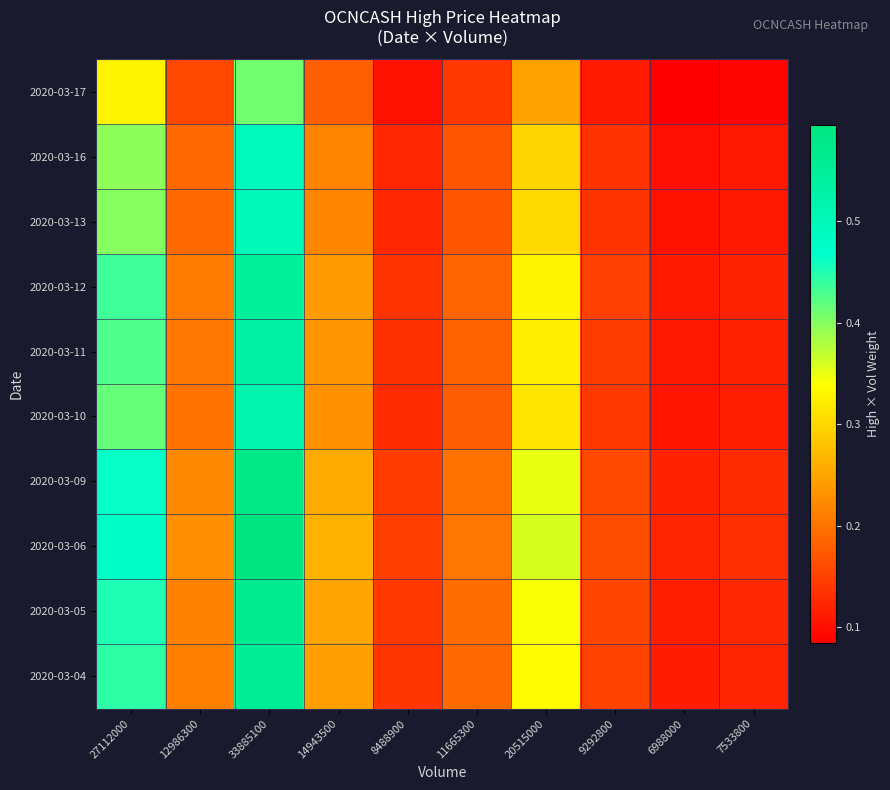

Reading left to right, extract all data points from this chart.

2020-03-04: 27112000=0.4	12986300=0.2	33885100=0.6	14943500=0.2	8488900=0.1	11665300=0.2	20515000=0.3	9292800=0.2	6988000=0.1	7533800=0.1
2020-03-05: 27112000=0.5	12986300=0.2	33885100=0.6	14943500=0.2	8488900=0.1	11665300=0.2	20515000=0.3	9292800=0.2	6988000=0.1	7533800=0.1
2020-03-06: 27112000=0.5	12986300=0.2	33885100=0.6	14943500=0.3	8488900=0.1	11665300=0.2	20515000=0.4	9292800=0.2	6988000=0.1	7533800=0.1
2020-03-09: 27112000=0.5	12986300=0.2	33885100=0.6	14943500=0.3	8488900=0.1	11665300=0.2	20515000=0.4	9292800=0.2	6988000=0.1	7533800=0.1
2020-03-10: 27112000=0.4	12986300=0.2	33885100=0.5	14943500=0.2	8488900=0.1	11665300=0.2	20515000=0.3	9292800=0.1	6988000=0.1	7533800=0.1
2020-03-11: 27112000=0.4	12986300=0.2	33885100=0.5	14943500=0.2	8488900=0.1	11665300=0.2	20515000=0.3	9292800=0.1	6988000=0.1	7533800=0.1
2020-03-12: 27112000=0.4	12986300=0.2	33885100=0.5	14943500=0.2	8488900=0.1	11665300=0.2	20515000=0.3	9292800=0.1	6988000=0.1	7533800=0.1
2020-03-13: 27112000=0.4	12986300=0.2	33885100=0.5	14943500=0.2	8488900=0.1	11665300=0.2	20515000=0.3	9292800=0.1	6988000=0.1	7533800=0.1
2020-03-16: 27112000=0.4	12986300=0.2	33885100=0.5	14943500=0.2	8488900=0.1	11665300=0.2	20515000=0.3	9292800=0.1	6988000=0.1	7533800=0.1
2020-03-17: 27112000=0.3	12986300=0.2	33885100=0.4	14943500=0.2	8488900=0.1	11665300=0.1	20515000=0.2	9292800=0.1	6988000=0.1	7533800=0.1